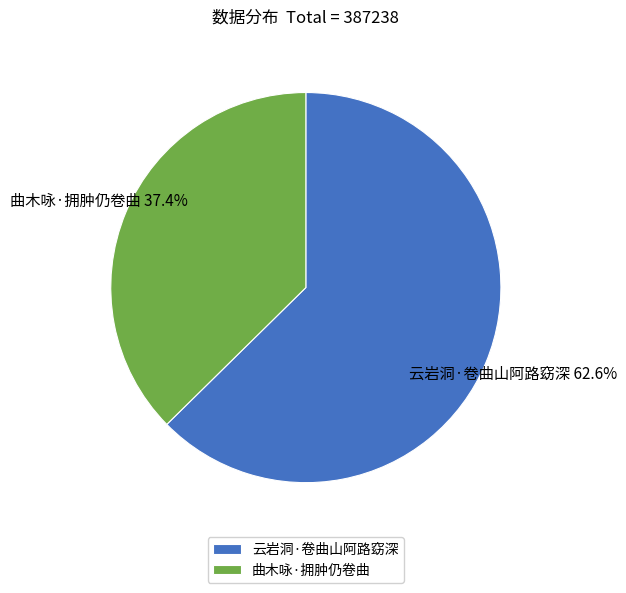

What is the smallest slice in the pie chart?

曲木咏·拥肿仍卷曲